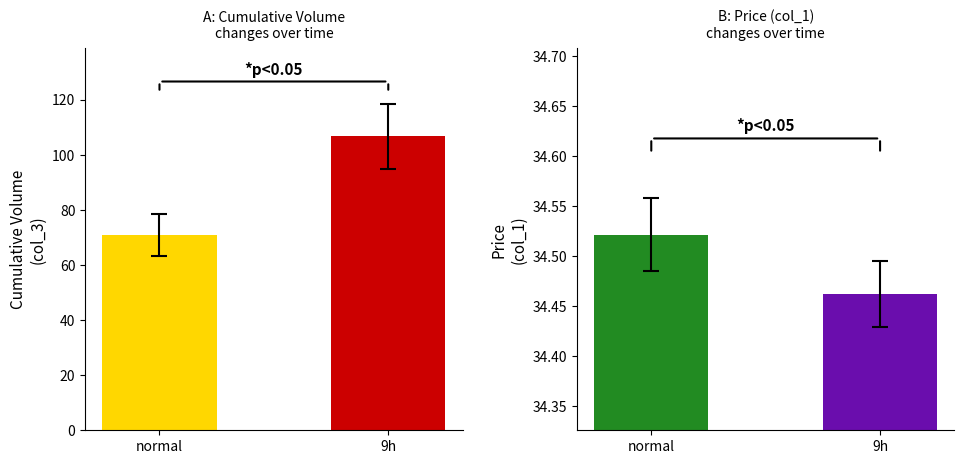

Reading left to right, list all the values displayed in this chart.

col_3: normal=70.9	9h=106.6
col_1: normal=34.5	9h=34.5